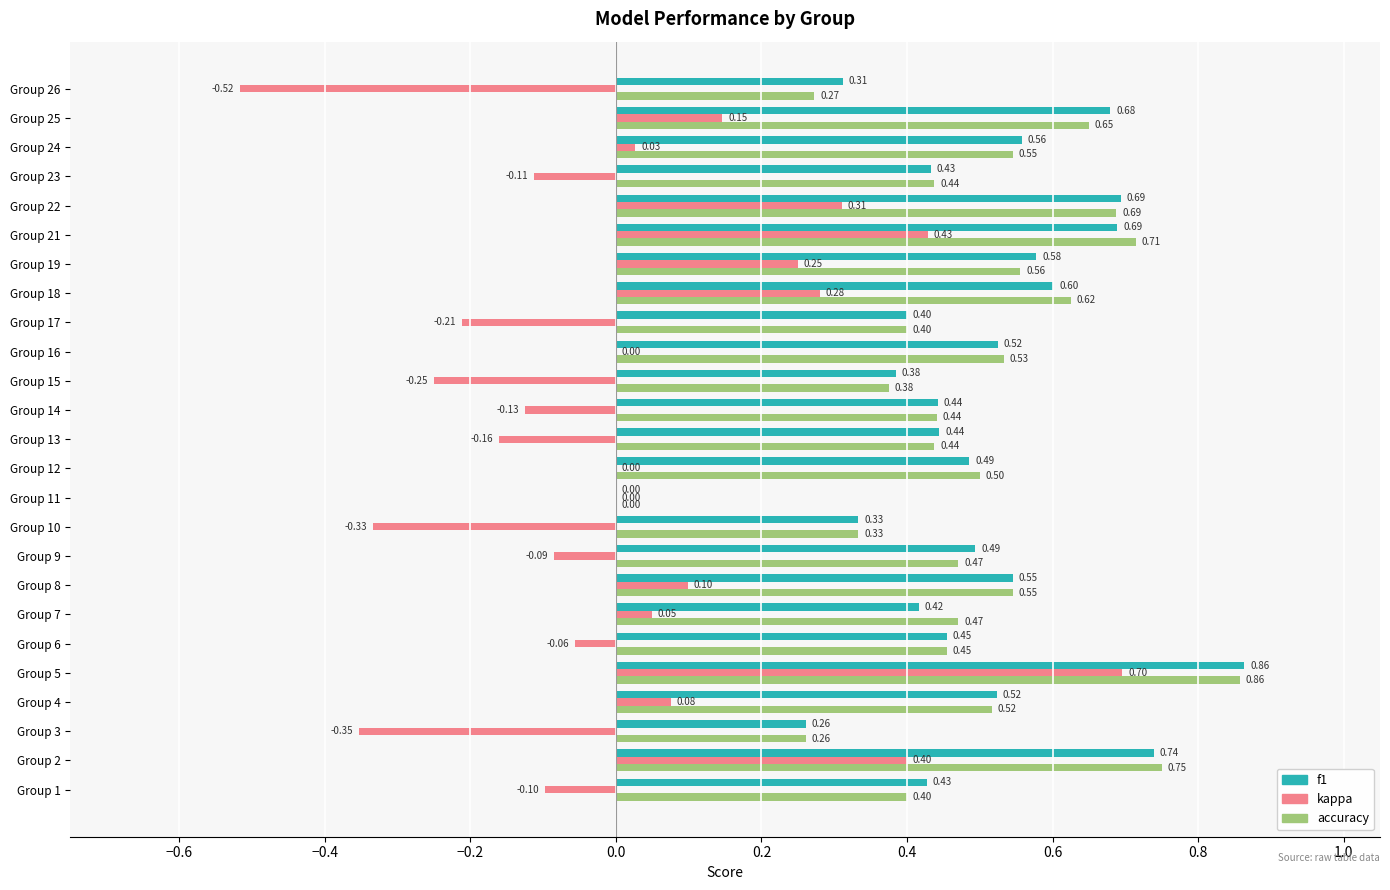

Which series changed the most between Group 6 and Group 22?

kappa